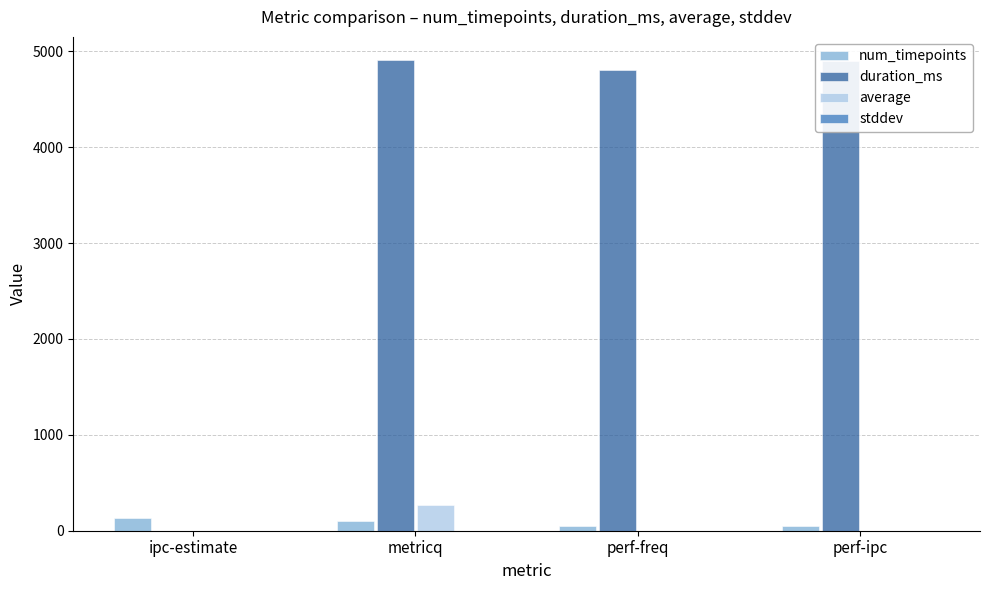

What is the maximum value shown in the chart?

4904.0